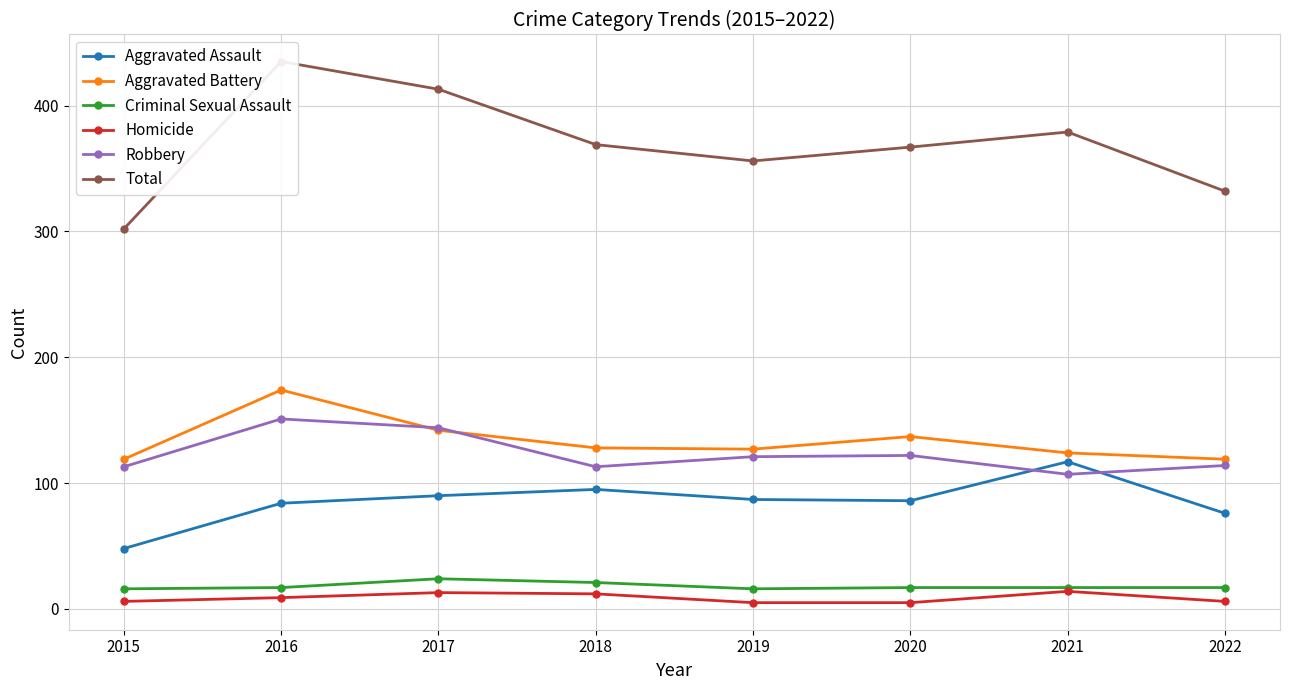

Where is Aggravated Battery nearest to the value 146?

2017